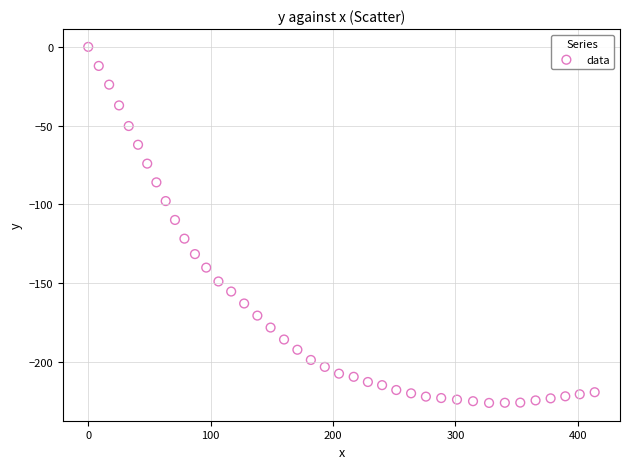

What Y value in the scatter plot is closest to -113?

-110.0